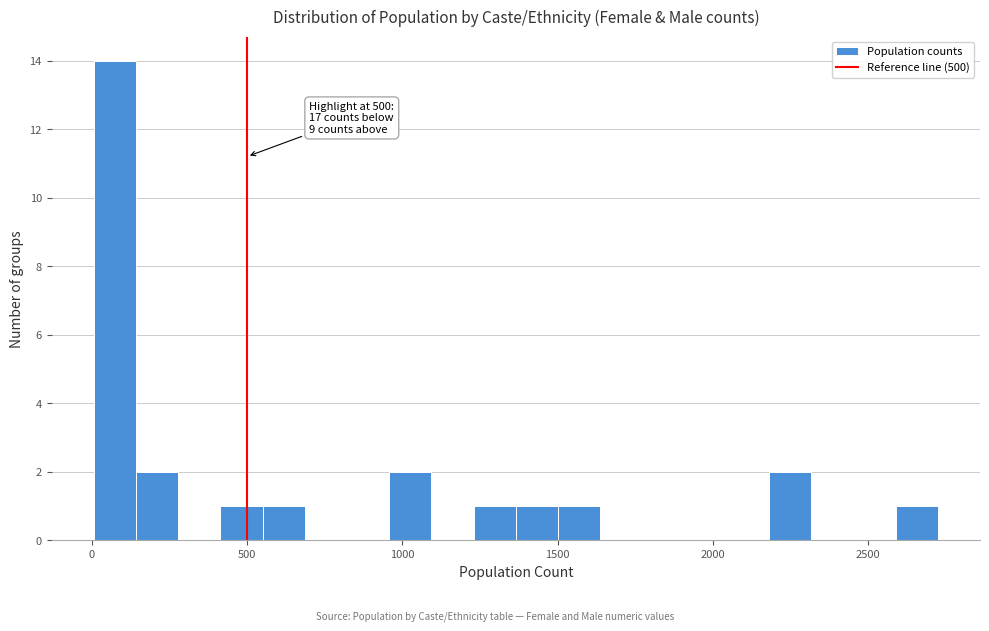

Around what value on the x-axis is the tallest bar? Give the approximate position of its centre, as read against the axis.

50